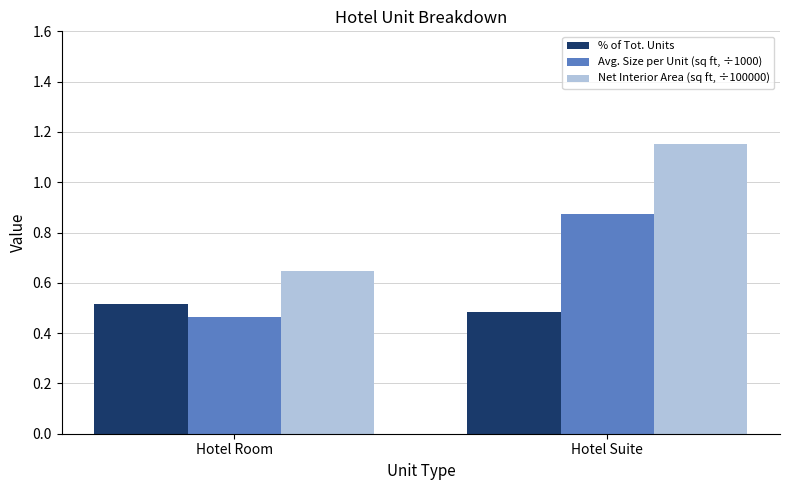

What are all the series names shown in the legend?

% of Tot. Units, Avg. Size per Unit (sq ft, ÷1000), Net Interior Area (sq ft, ÷100000)